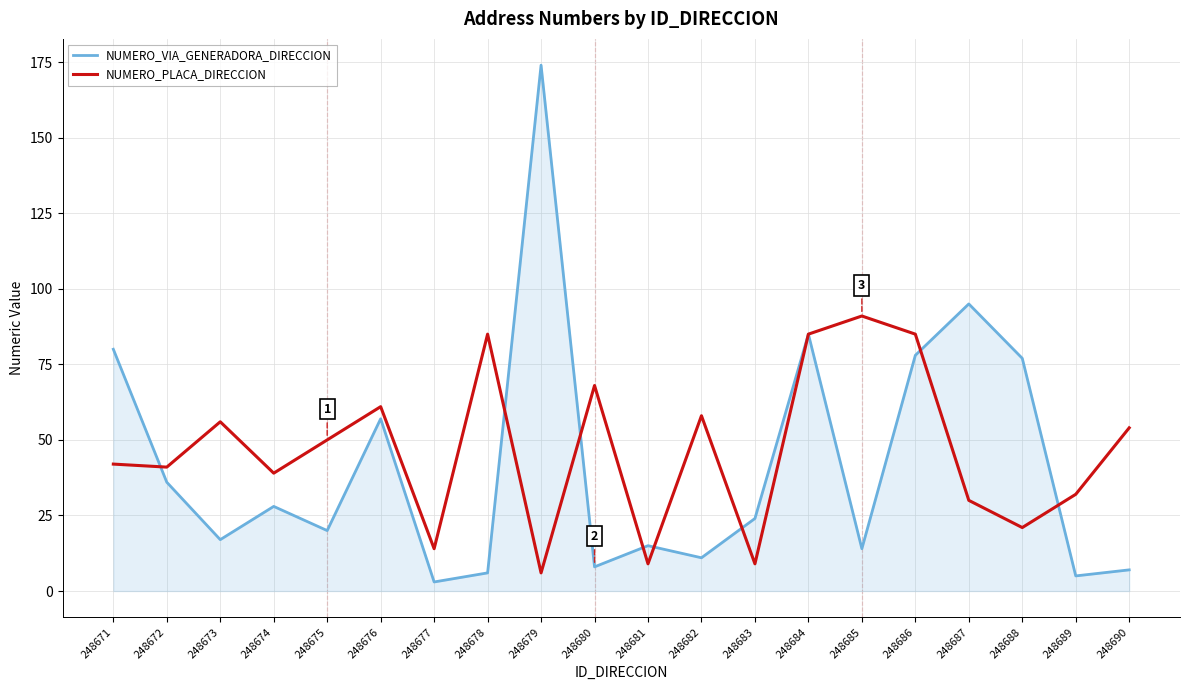

List the series in order of their overall mean, highest first.

NUMERO_PLACA_DIRECCION, NUMERO_VIA_GENERADORA_DIRECCION